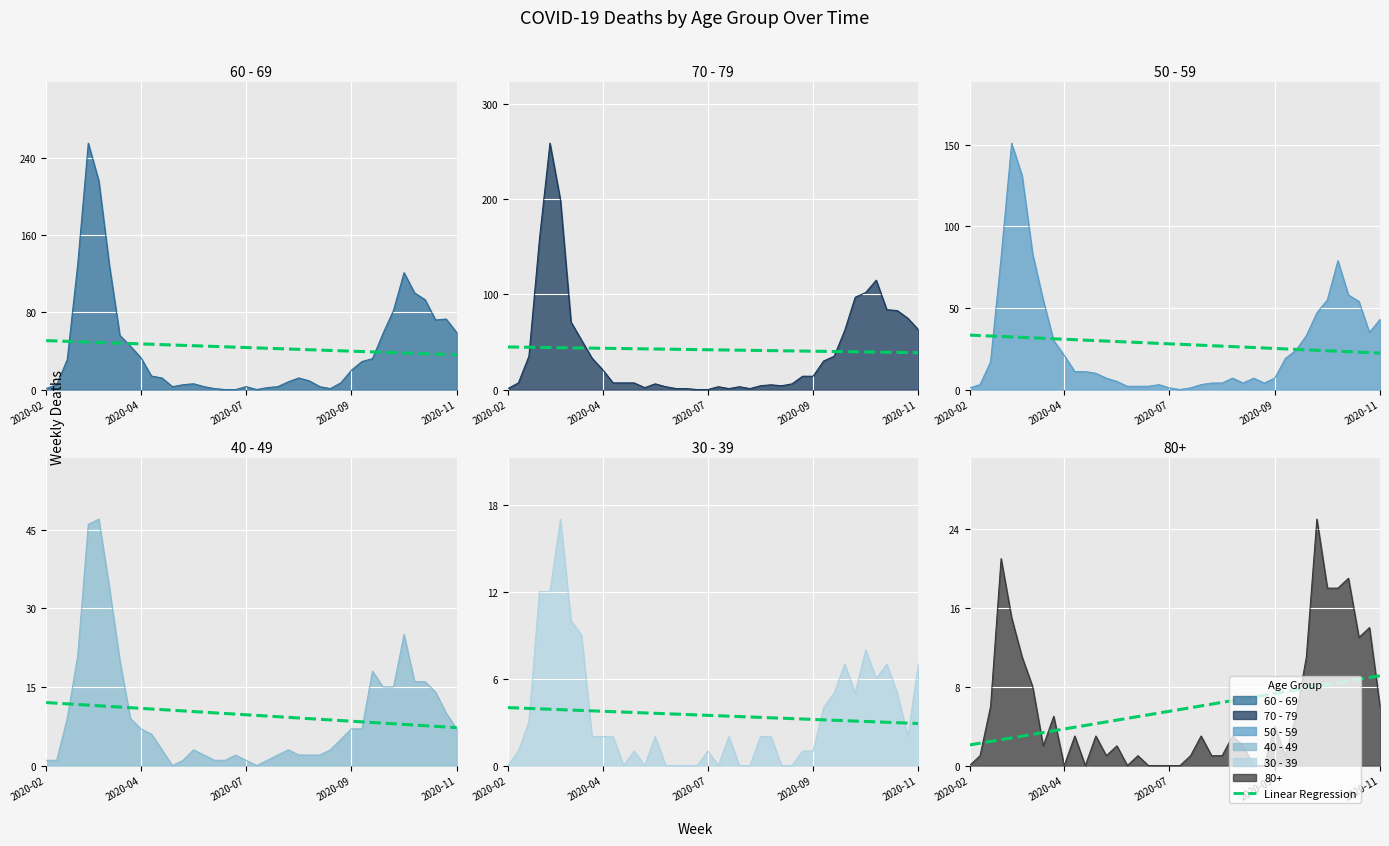

Does the chart display data point markers on the line(s)?

No